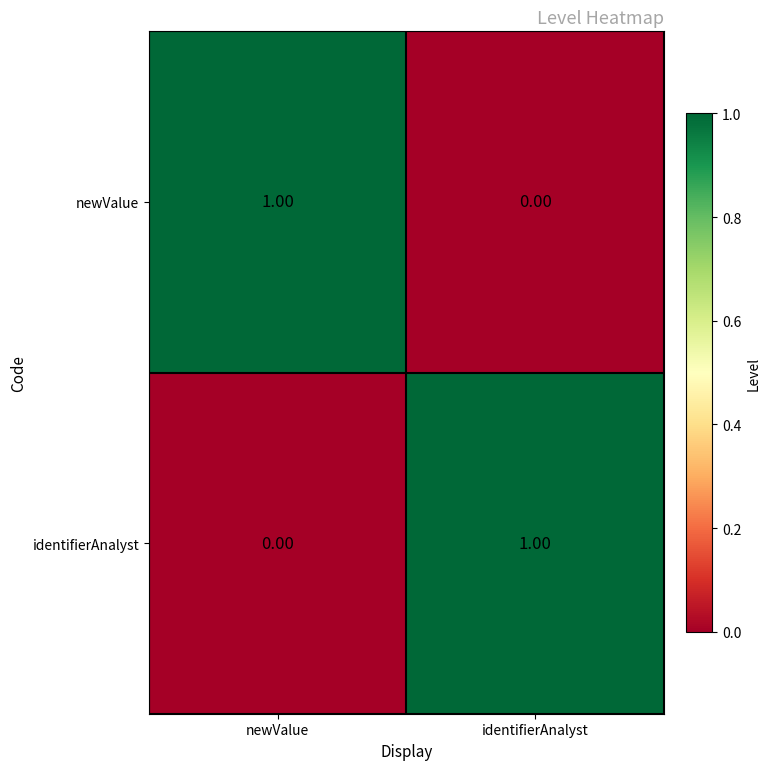

How many data points does each series have?

2